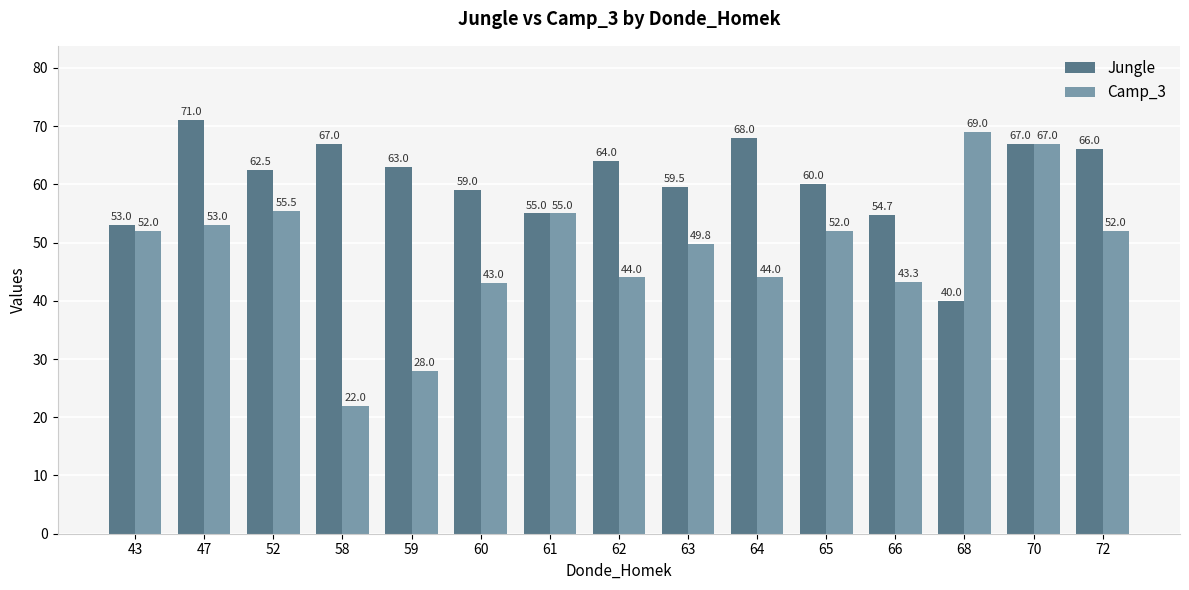

Rank the series at 64 from highest to lowest value.

Jungle, Camp_3